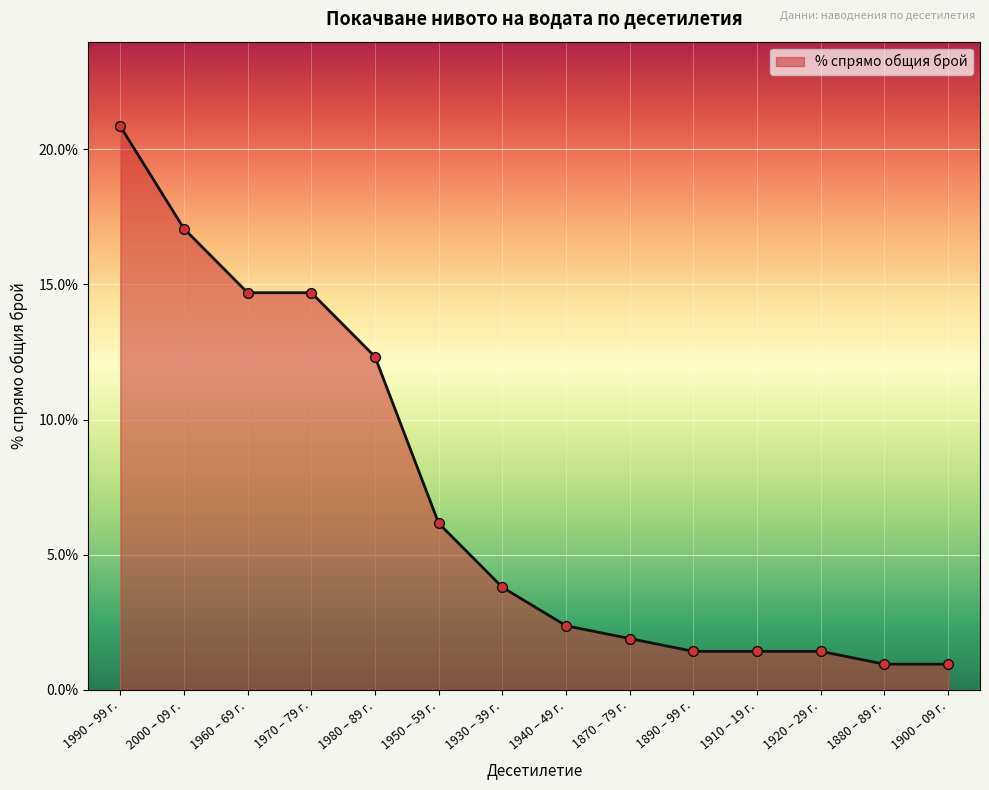

Which has a higher value, 1950 – 59 г. or 1890 – 99 г.?

1950 – 59 г.